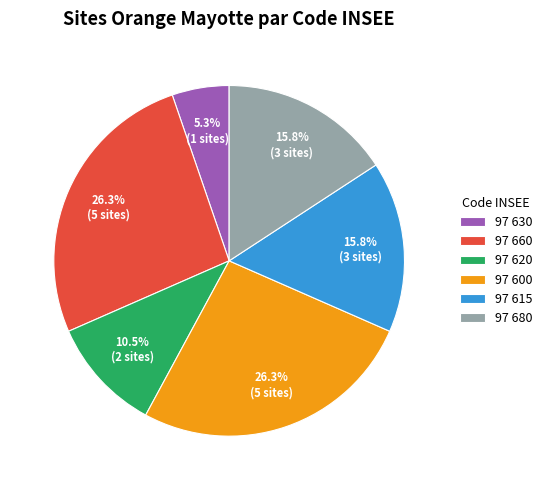

Which slice is the smallest?

97 630